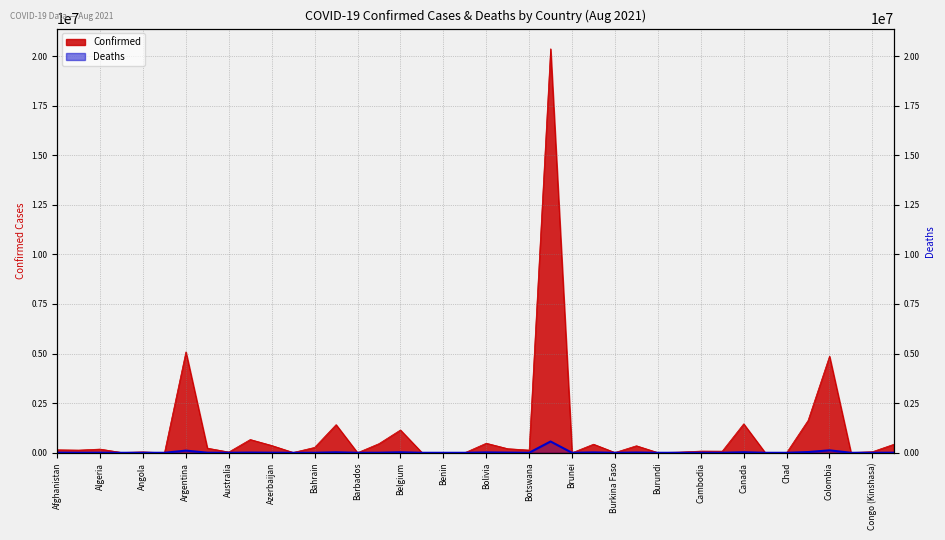

Does the chart display data point markers on the line(s)?

No